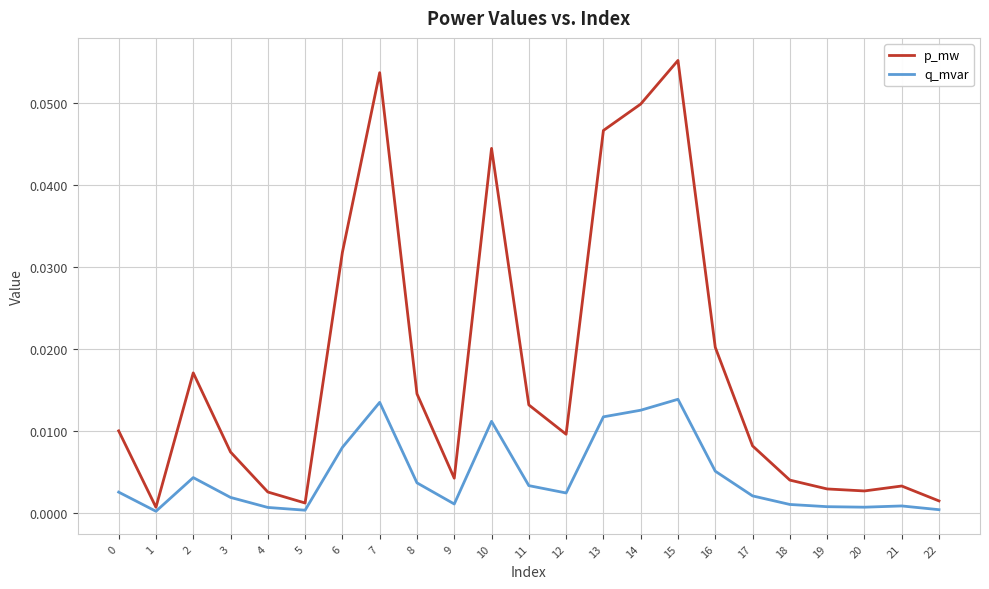

Is it true that p_mw equals 0.0 at 15?

False